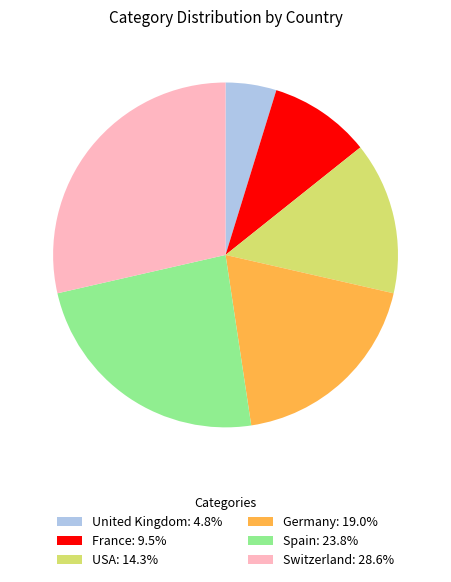

How many slices are in this pie chart?

6